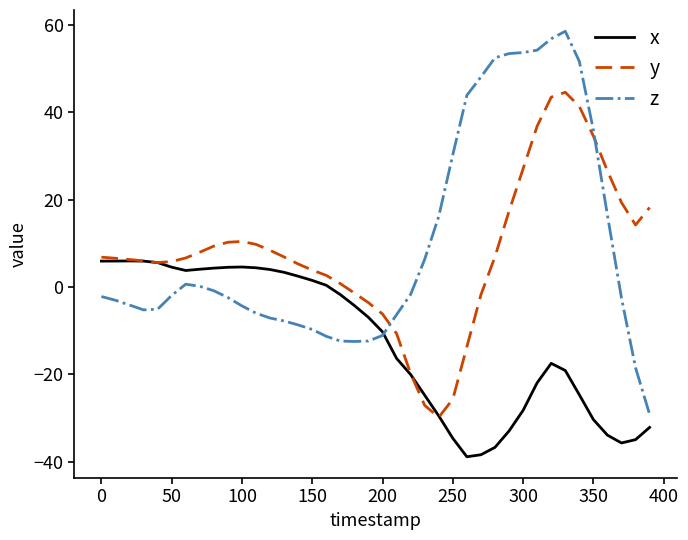

What is the minimum value shown in the chart?

-38.9